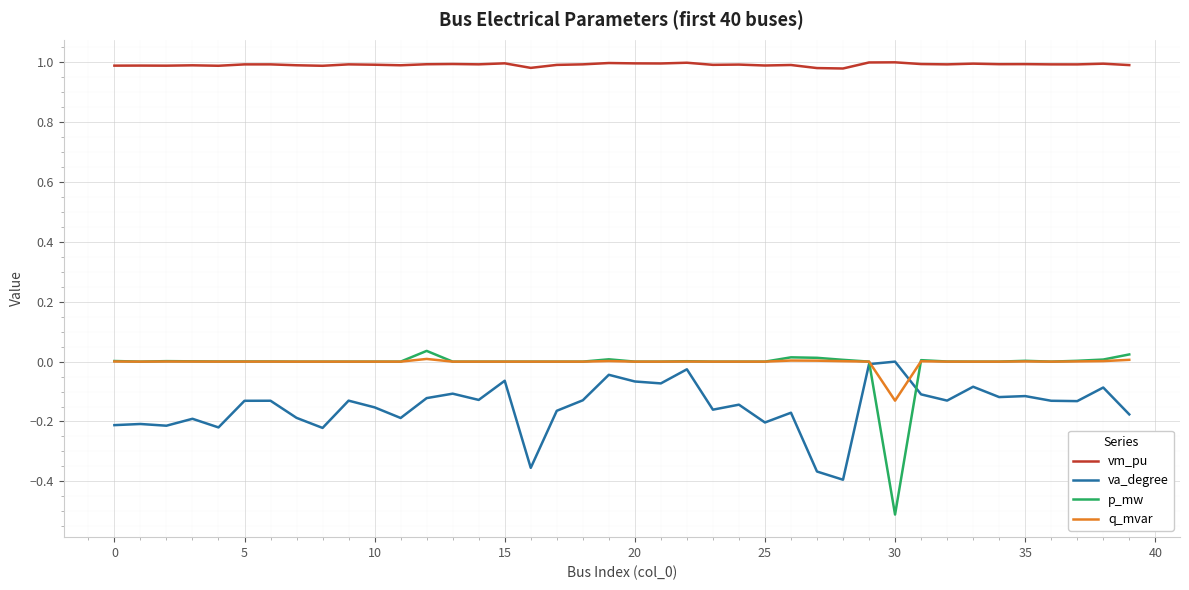

Which series has the largest total across all categories?

vm_pu